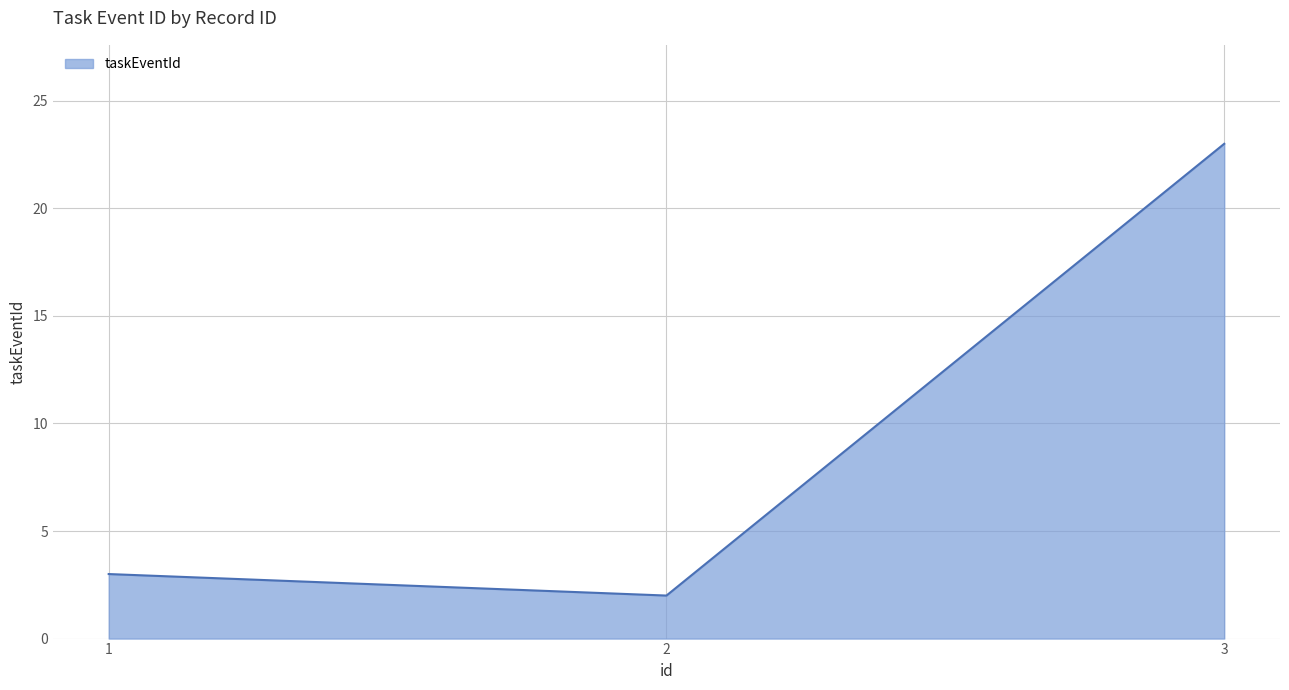

What is the difference between the maximum and minimum values?

21